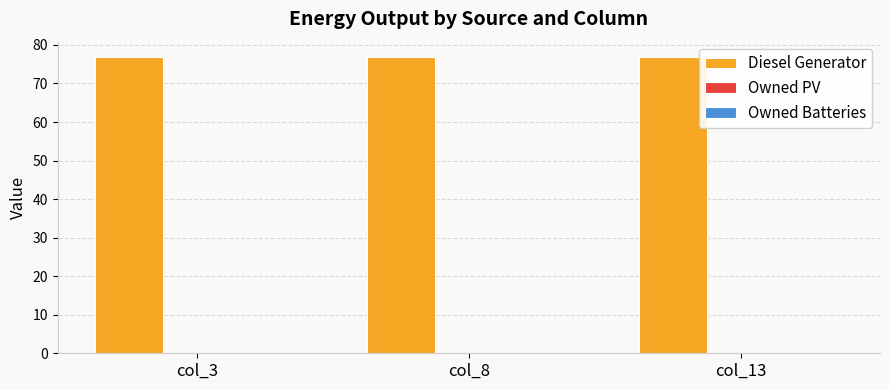

At which category does the chart reach its peak across all series?

col_8